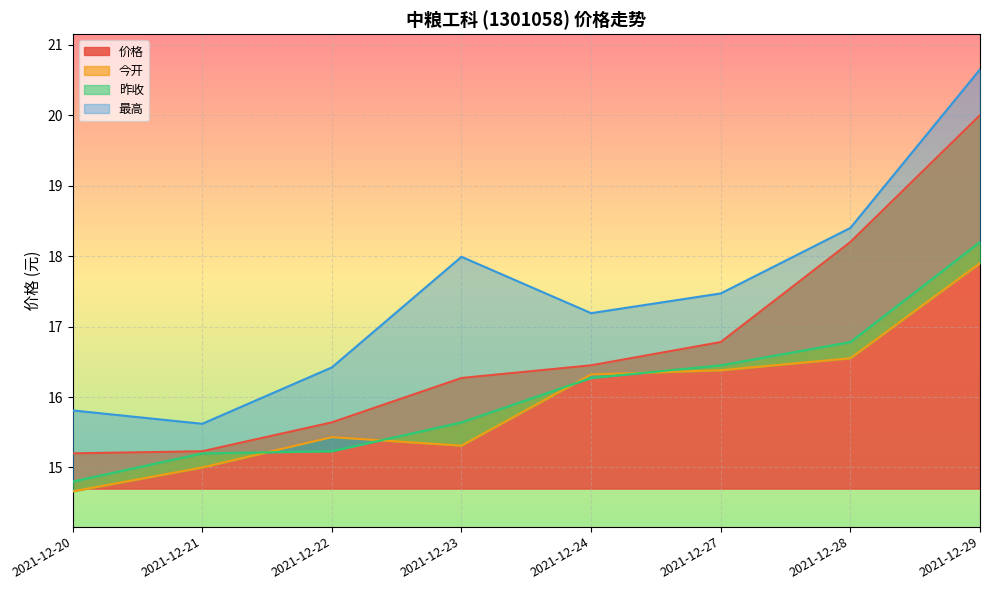

The 今开 series shows 15.4 at 2021-12-22. True or false?

True